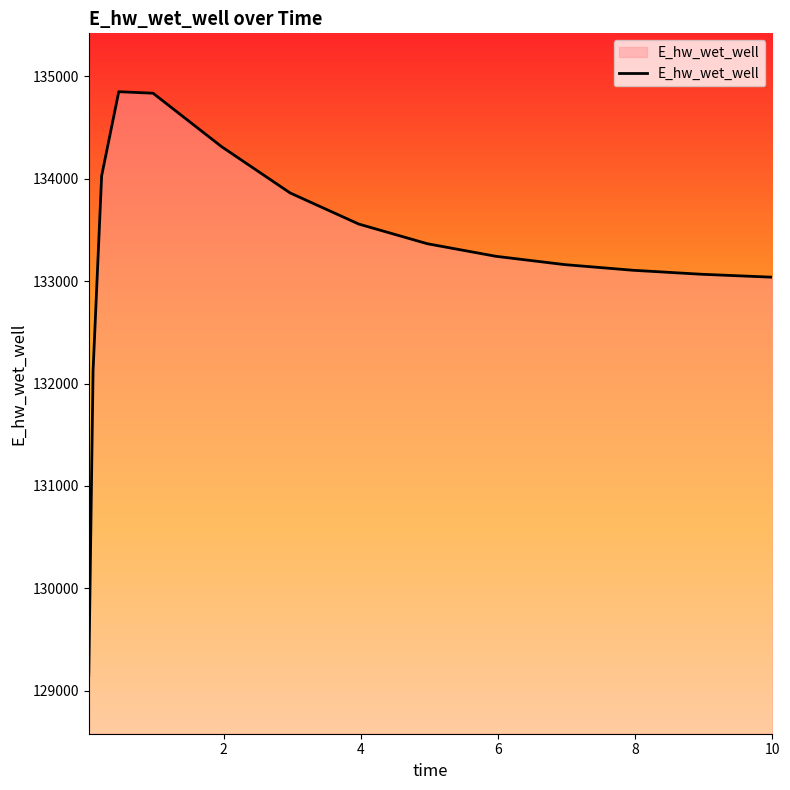

What is the difference between the maximum and minimum values?

5695.7